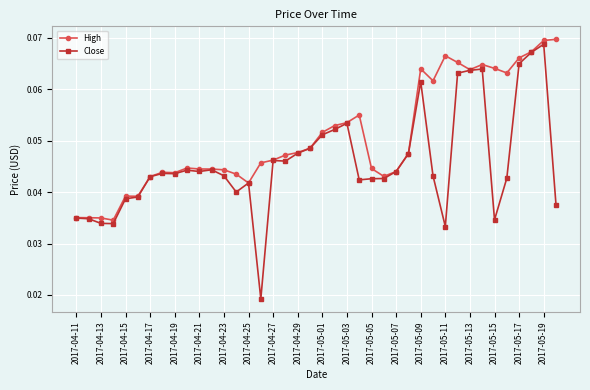

At how many categories does at least one series exceed 0?

40